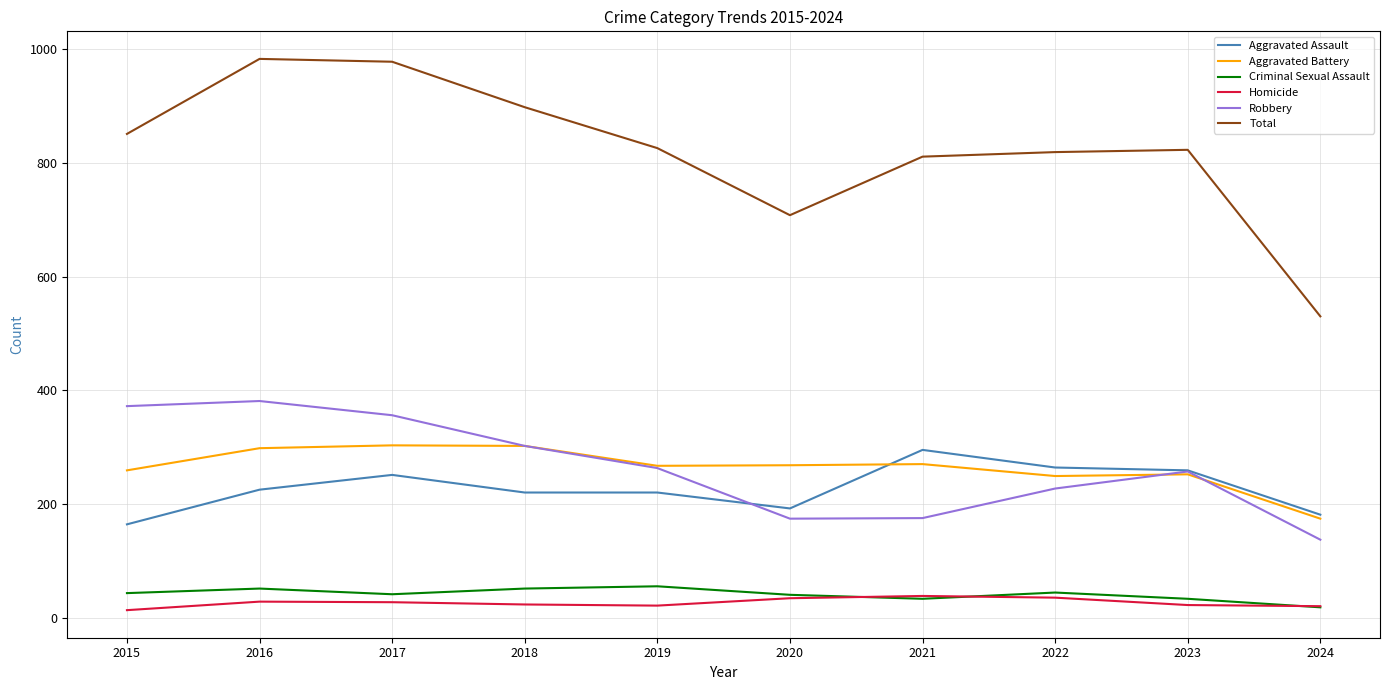

True or false: Homicide and Aggravated Battery cross at least once.

False